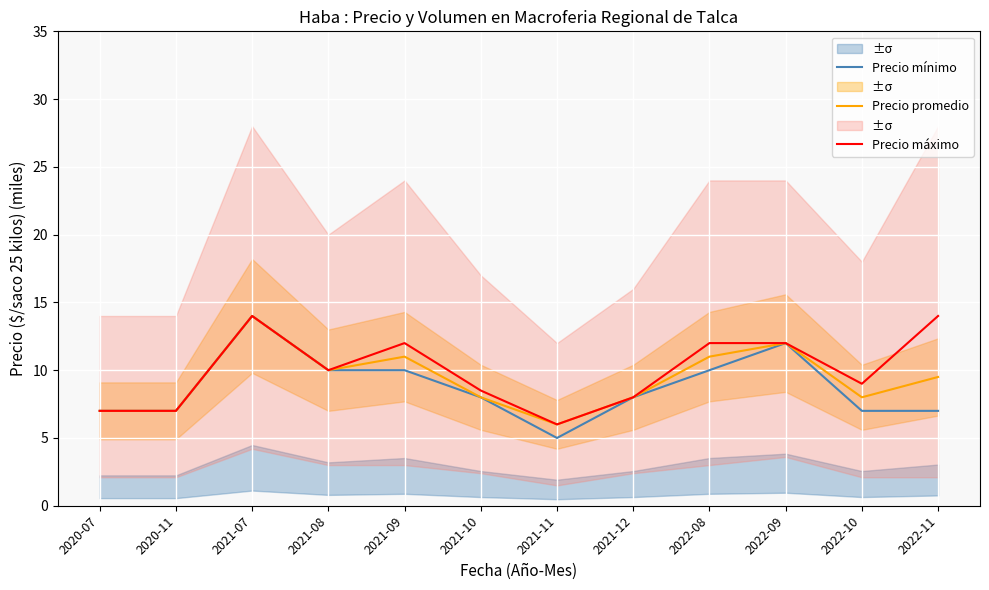

What is the sum of all Precio promedio values?

111.5